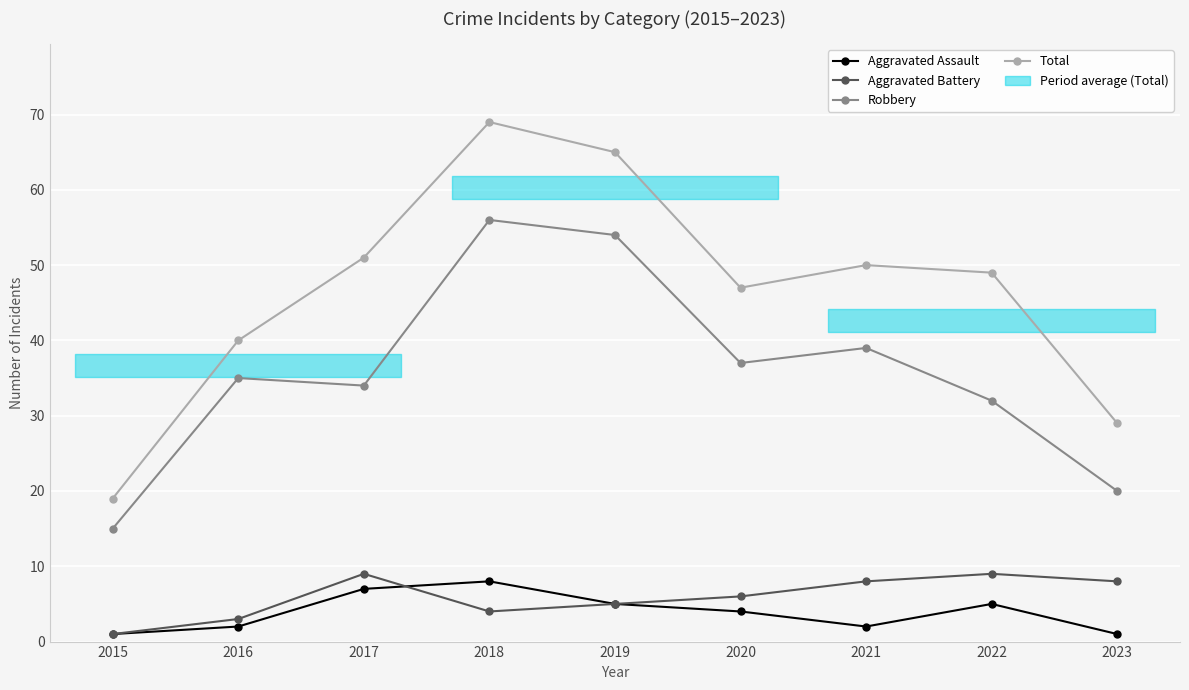

Which series changed the most between 2018 and 2021?

Total